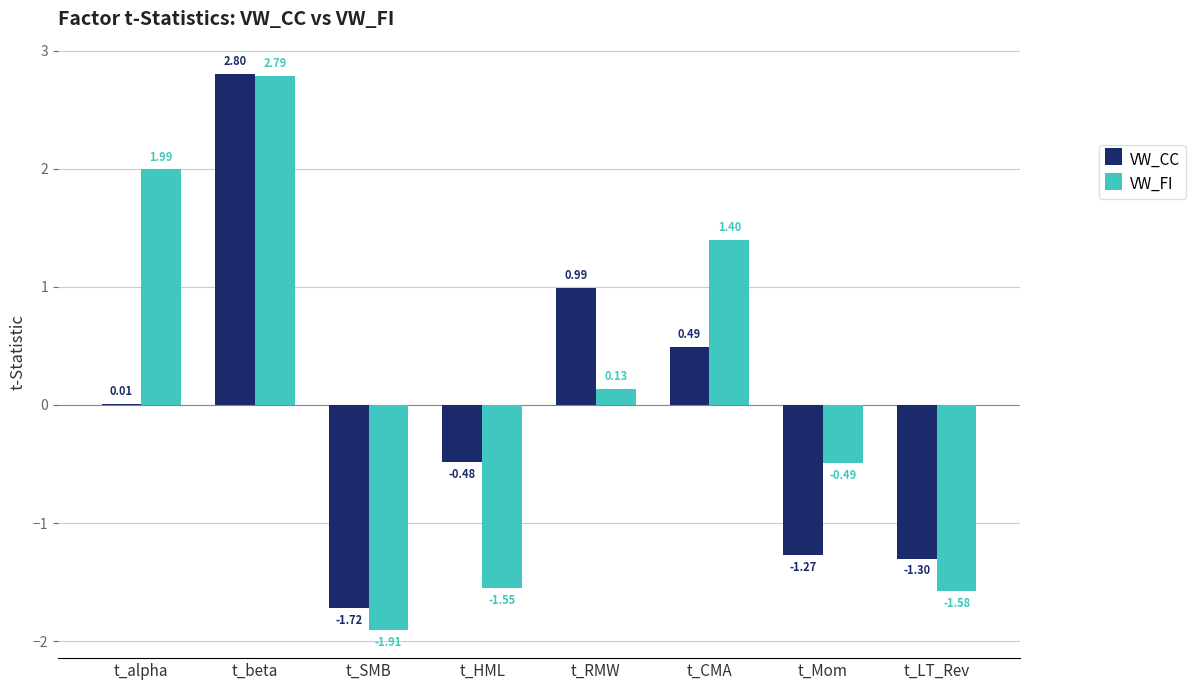

Is the value of VW_CC at t_RMW greater than the value of VW_FI at t_HML?

Yes